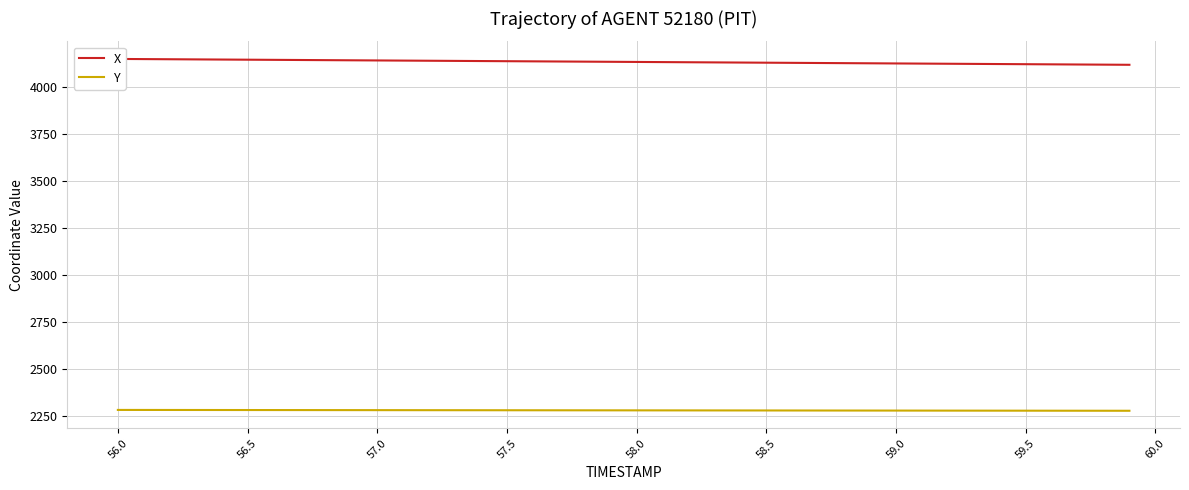

Which series has the largest total across all categories?

X